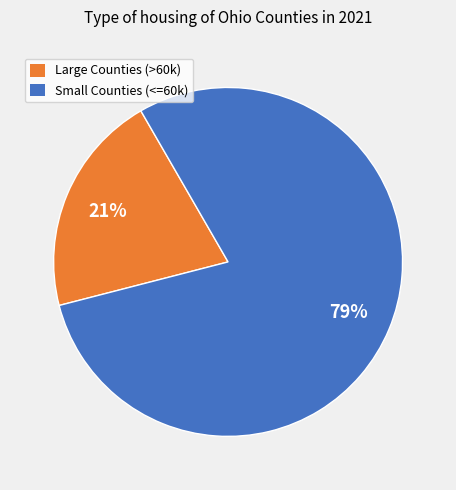

To the nearest percent, what is the average slice percentage?

50%